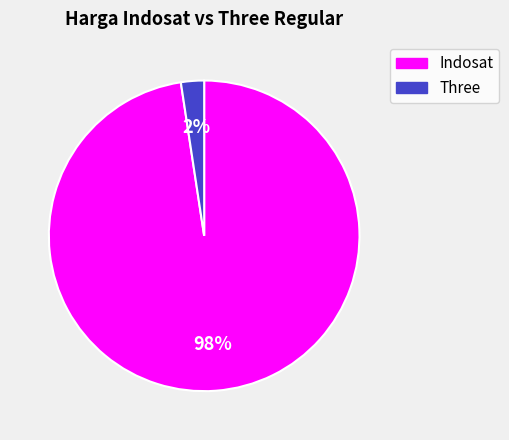

Is there a majority slice in this chart?

Yes